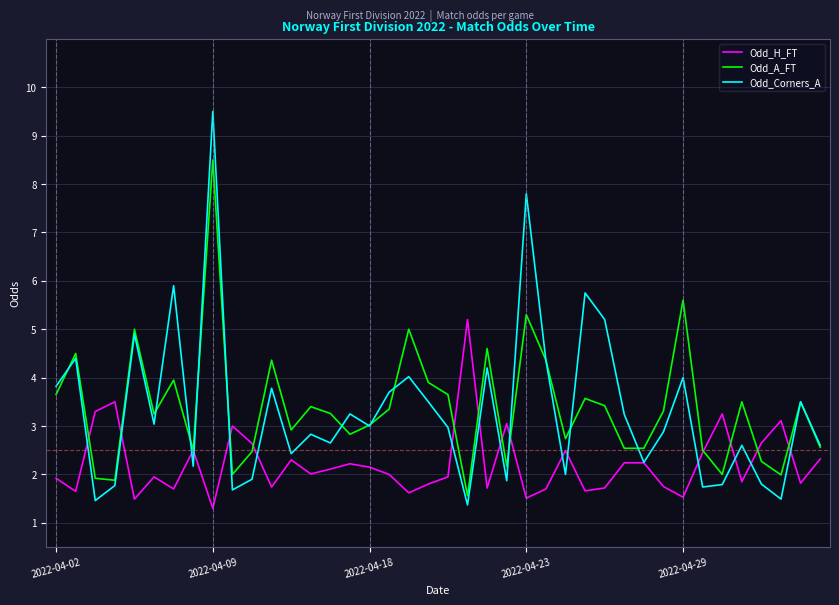

List the series in order of their peak value, highest first.

Odd_Corners_A, Odd_A_FT, Odd_H_FT